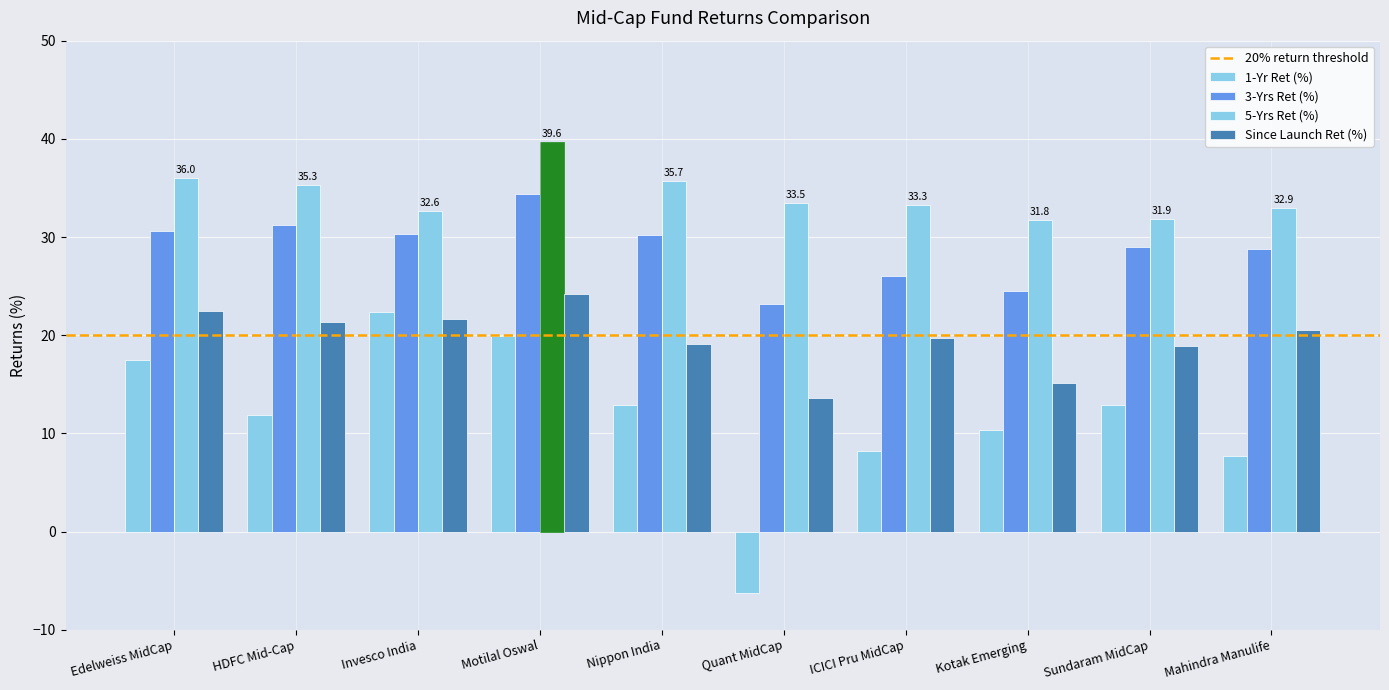

How many series are shown in this chart?

4